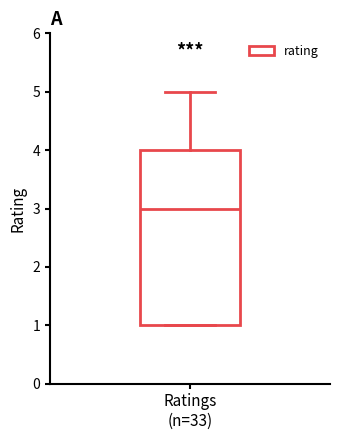

Where is the lower edge of the box for Ratings (n=33) on the y-axis? The values are not printed on the chart, so give them approximately, as read against the axis.

1